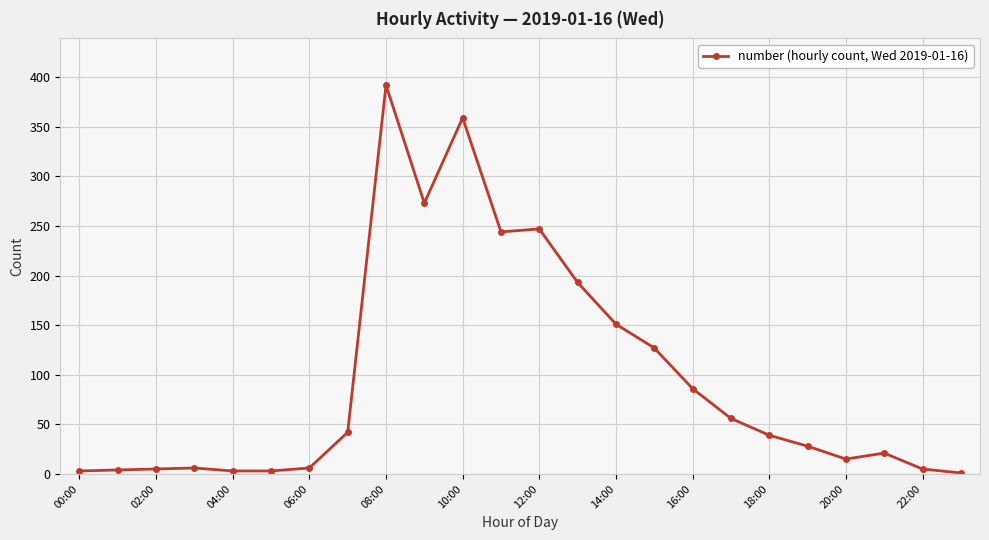

What is the maximum value shown in the chart?

392